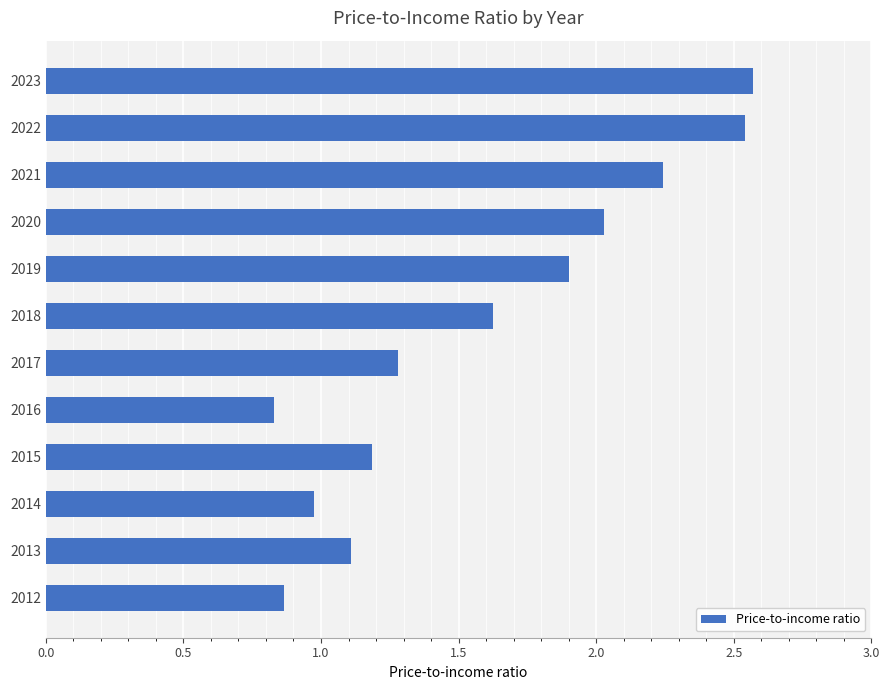

The chart shows a value of 2.9 at 2021. True or false?

False